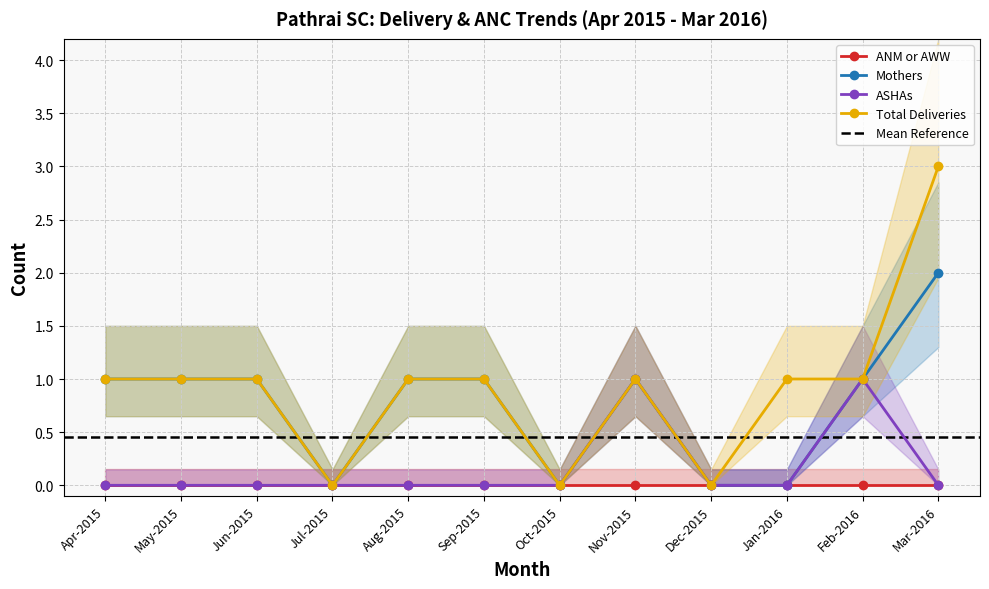

Which category has the highest value in the Total Deliveries series?

Mar-2016